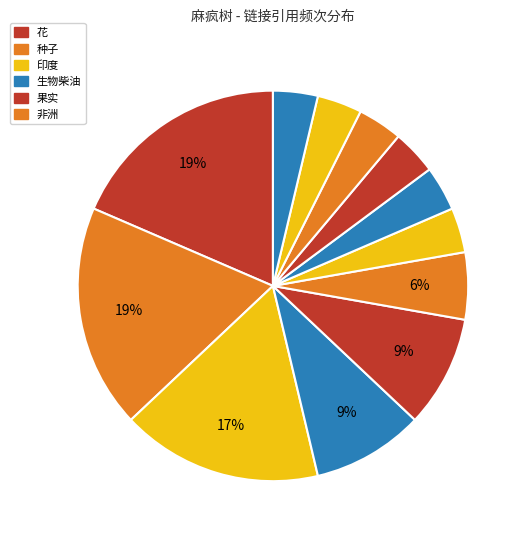

How many segments does this pie chart have?

12